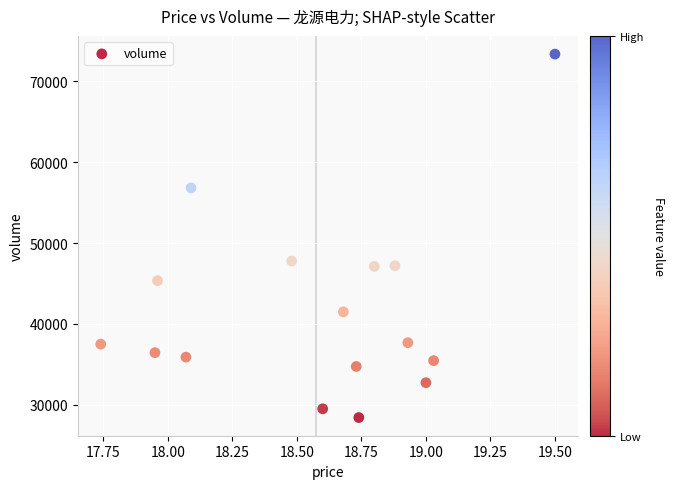

What is the range of Y values (max minus min)?

44936